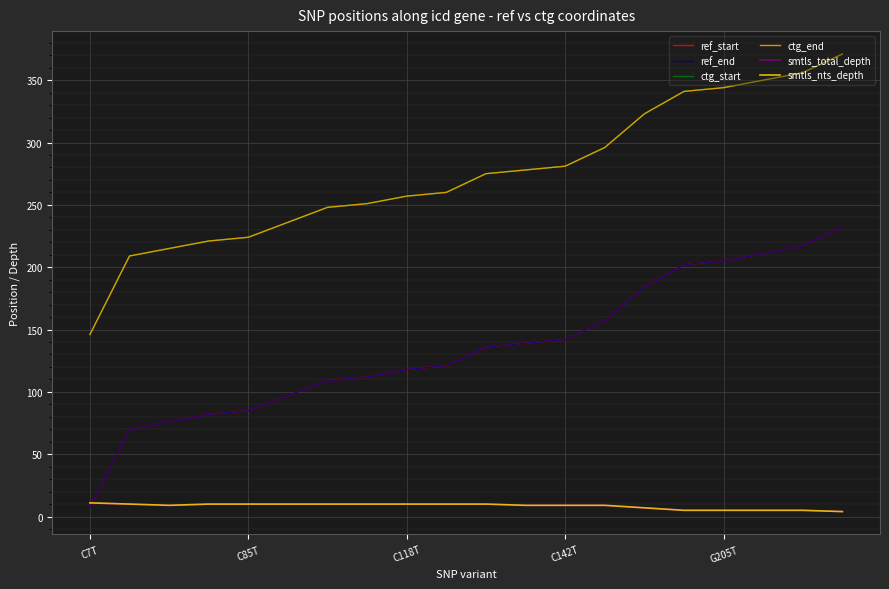

Does the chart display data point markers on the line(s)?

No